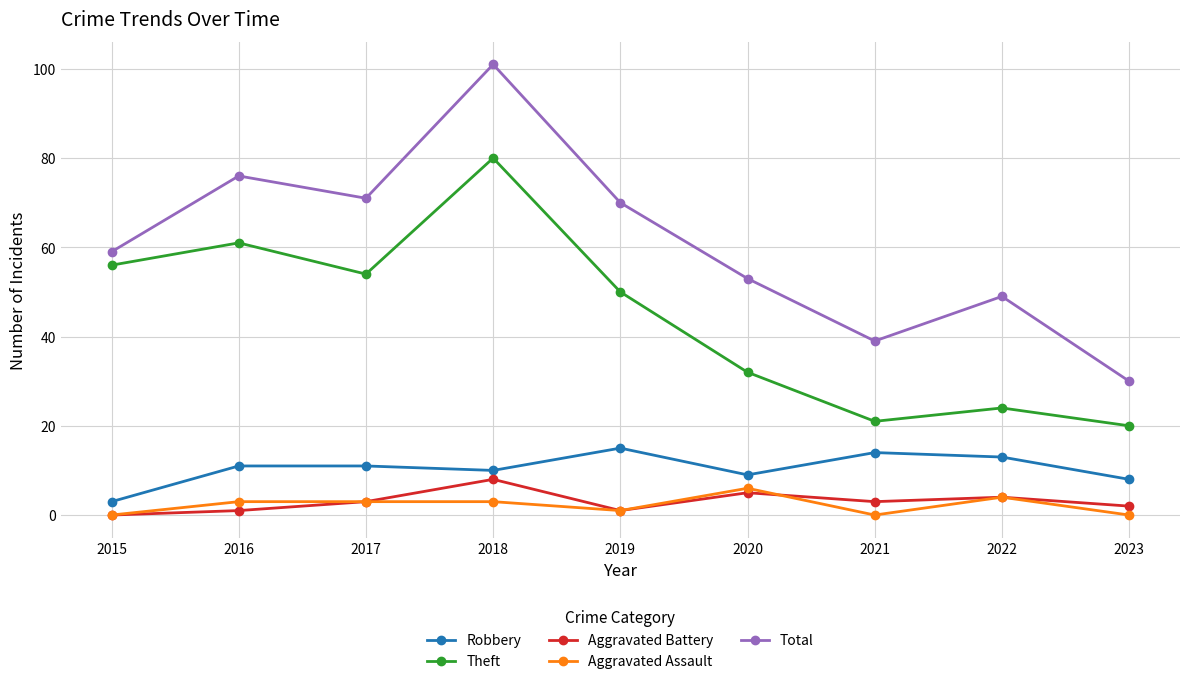

True or false: Aggravated Assault and Robbery cross at least once.

False